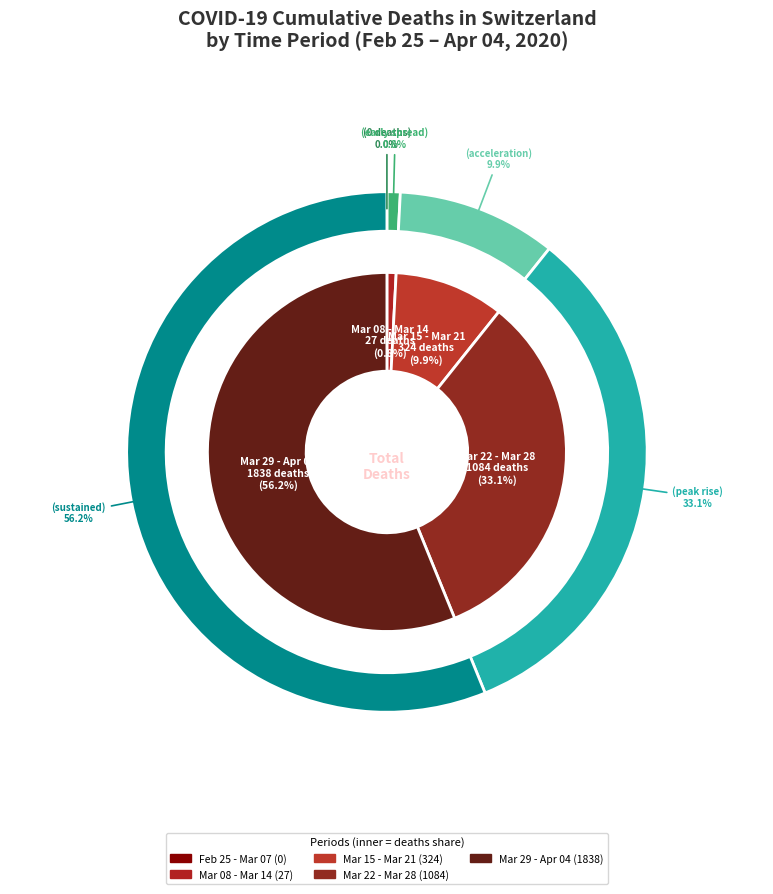

What is the smallest slice in the pie chart?

2020-02-25